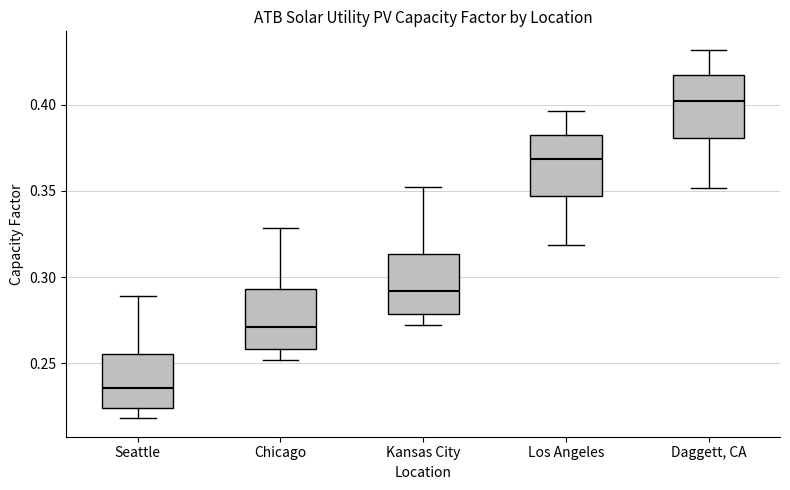

Which box's median line is the lowest?

Seattle